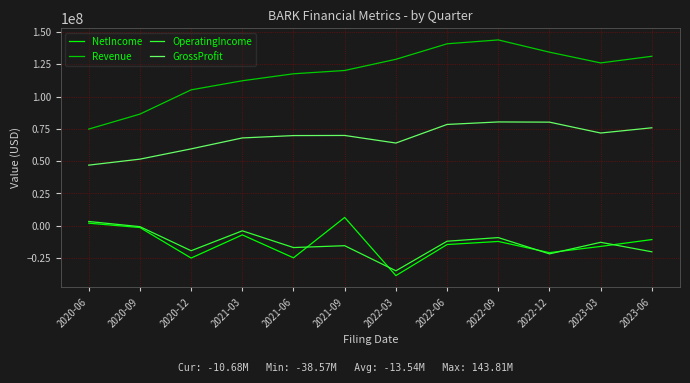

List the series in order of their peak value, lowest first.

OperatingIncome, NetIncome, GrossProfit, Revenue